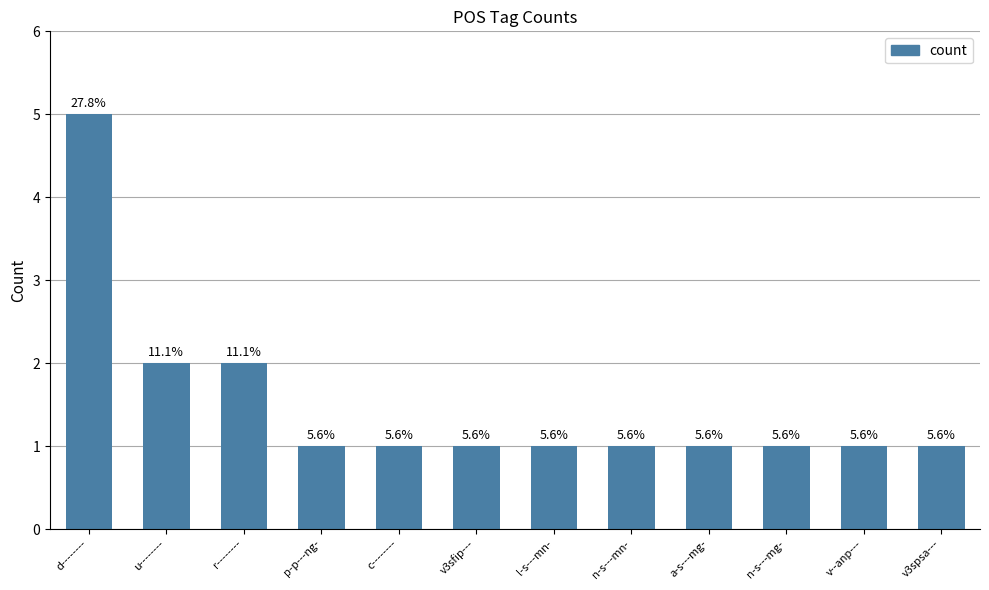

What is the maximum value shown in the chart?

5